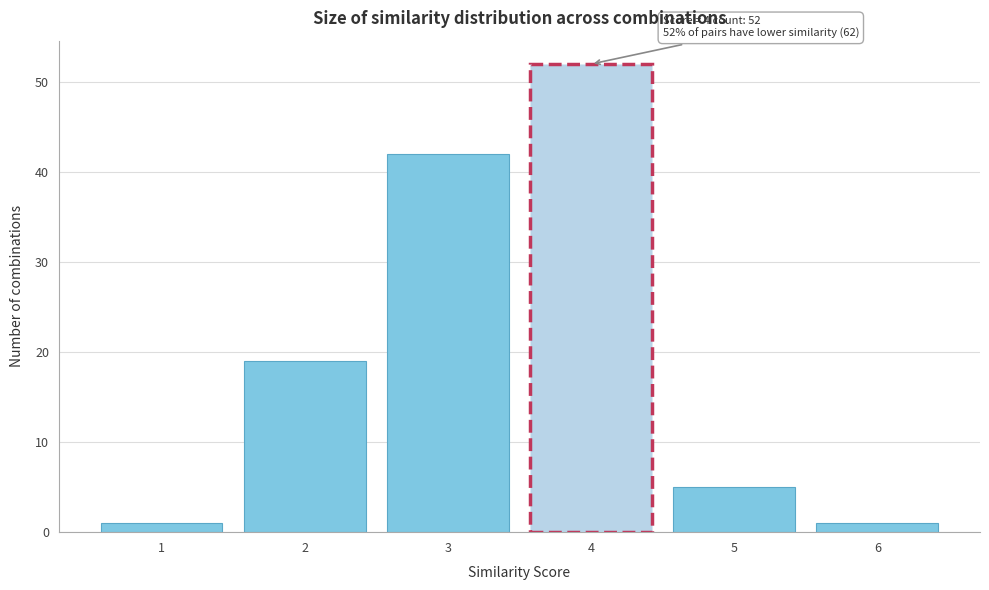

Reading left to right, what are all the values shown in this chart?

1=1	2=19	3=42	4=52	5=5	6=1